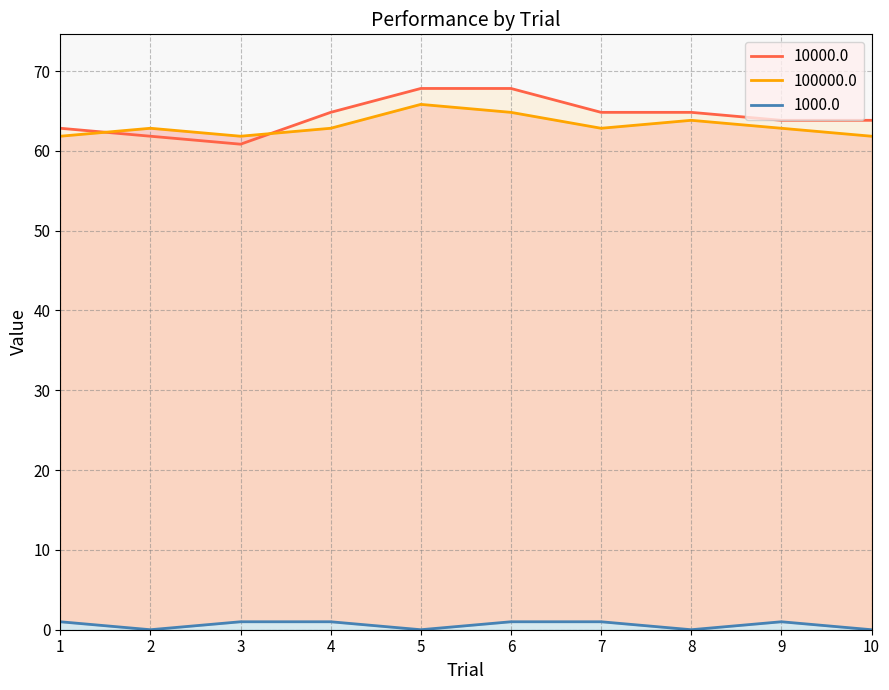

What is the total value across all series at 4?

128.7